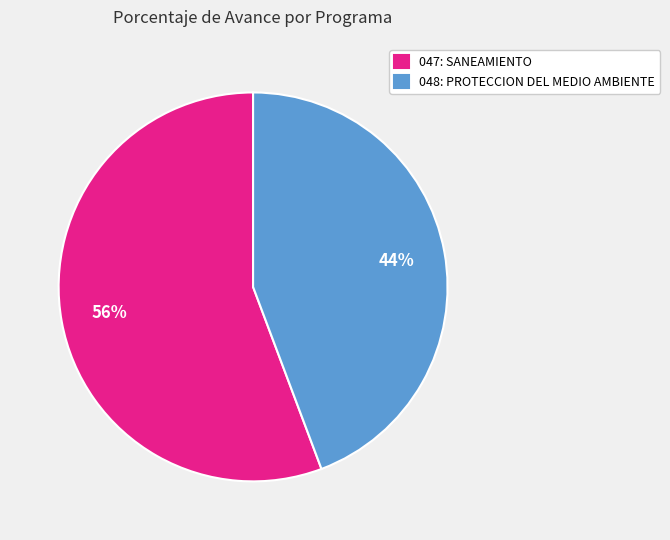

Does any single category account for the majority?

Yes